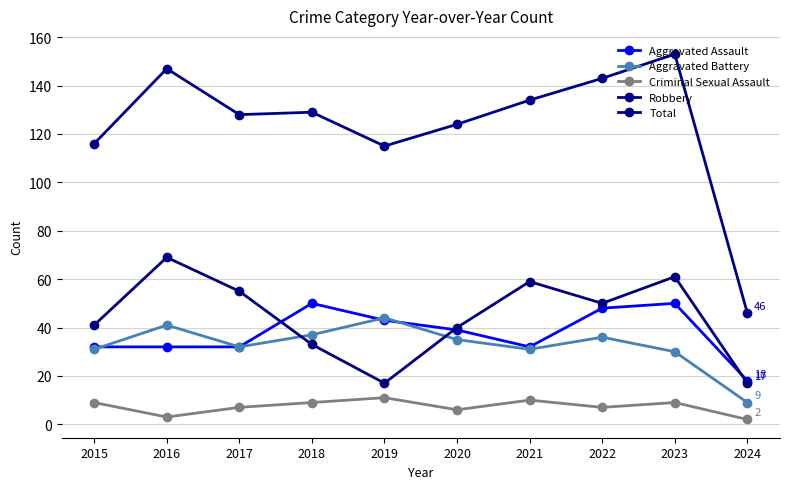

What is the value of the Criminal Sexual Assault point at the 9th from the left?

9